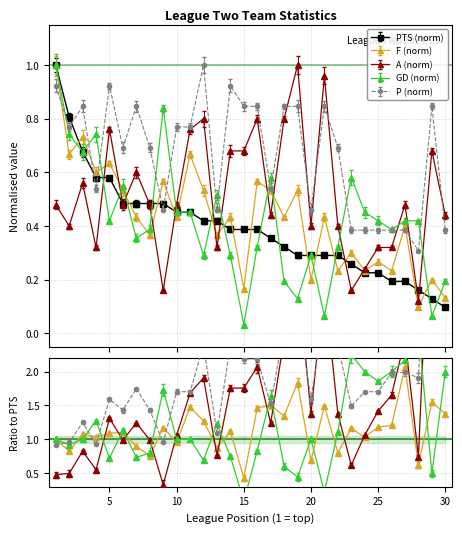

In GD, how many points are lower than both neighbors (excluding endpoints)?

9